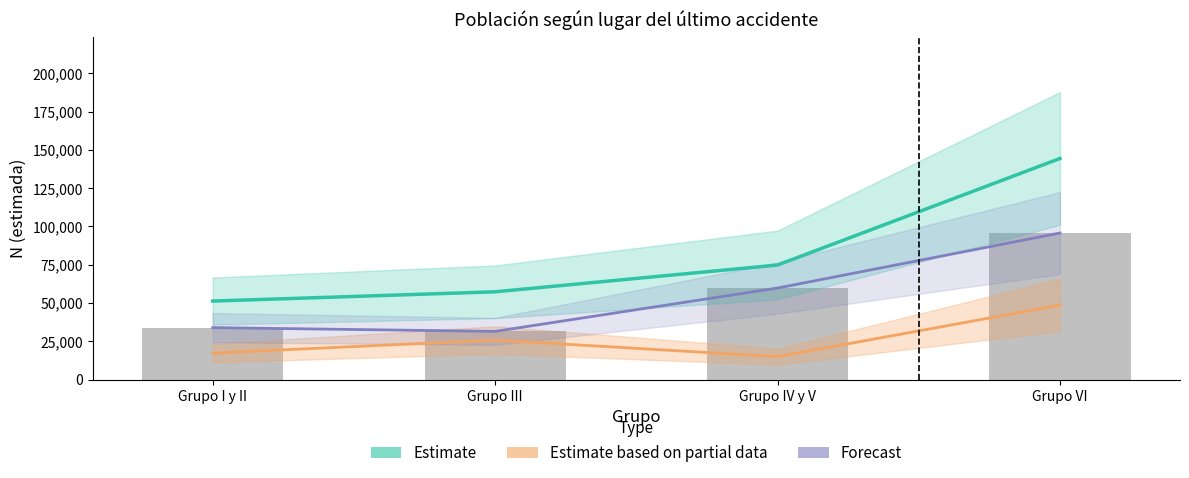

Are the bars horizontal?

No